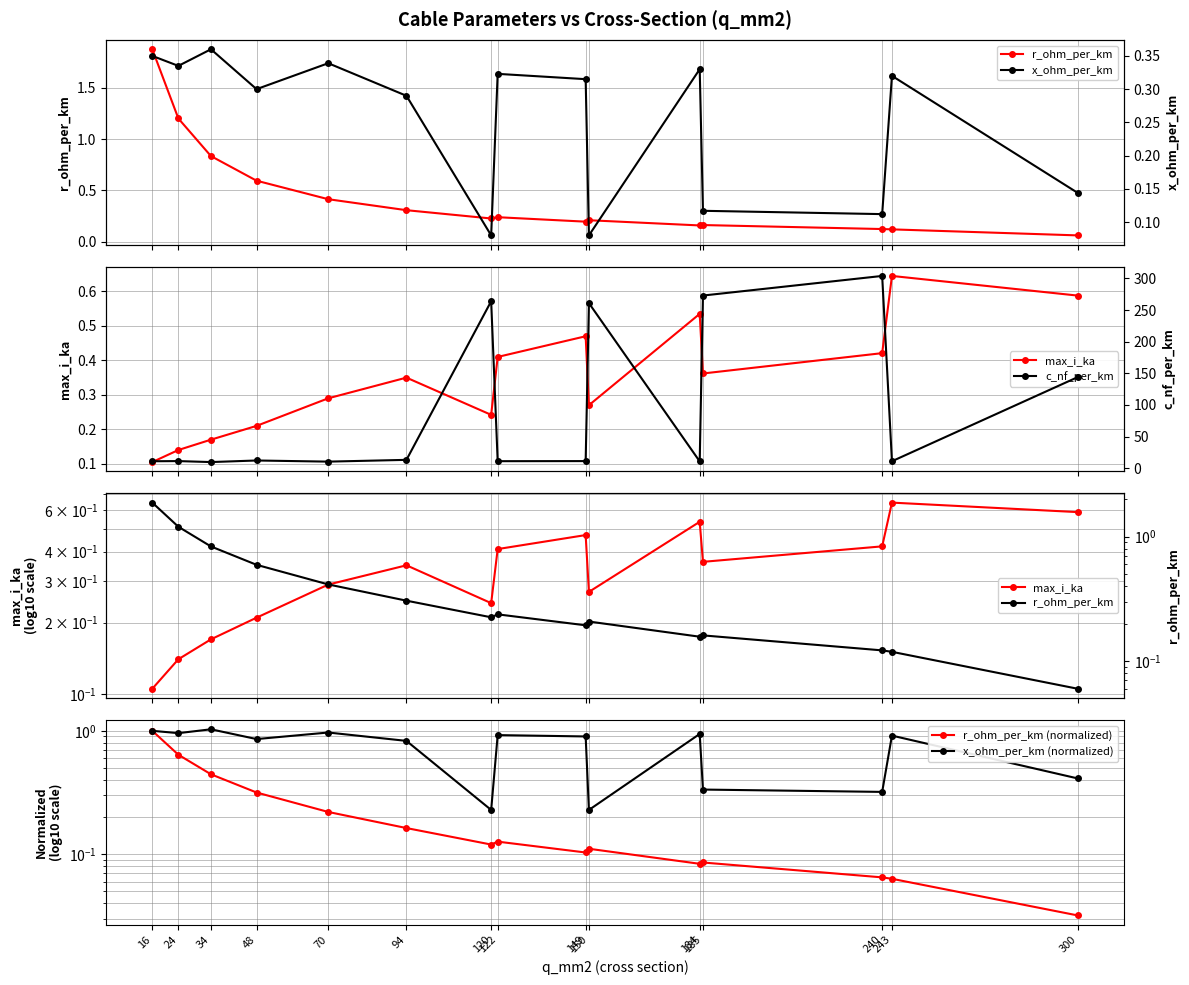

The x_ohm_per_km series shows 0.0 at 240. True or false?

False